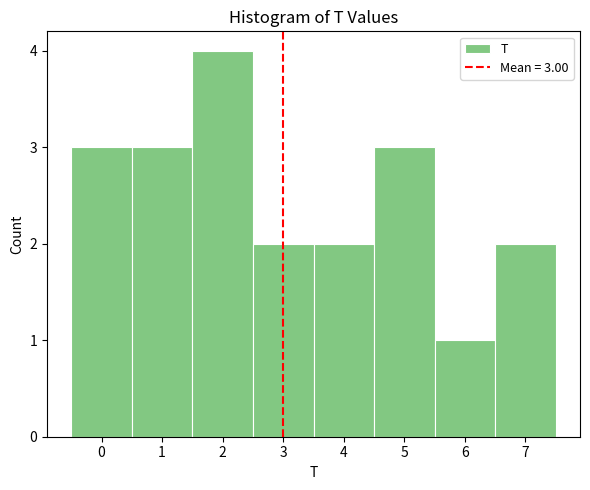

Which range on the x-axis has the tallest bar?

1.5 to 2.5